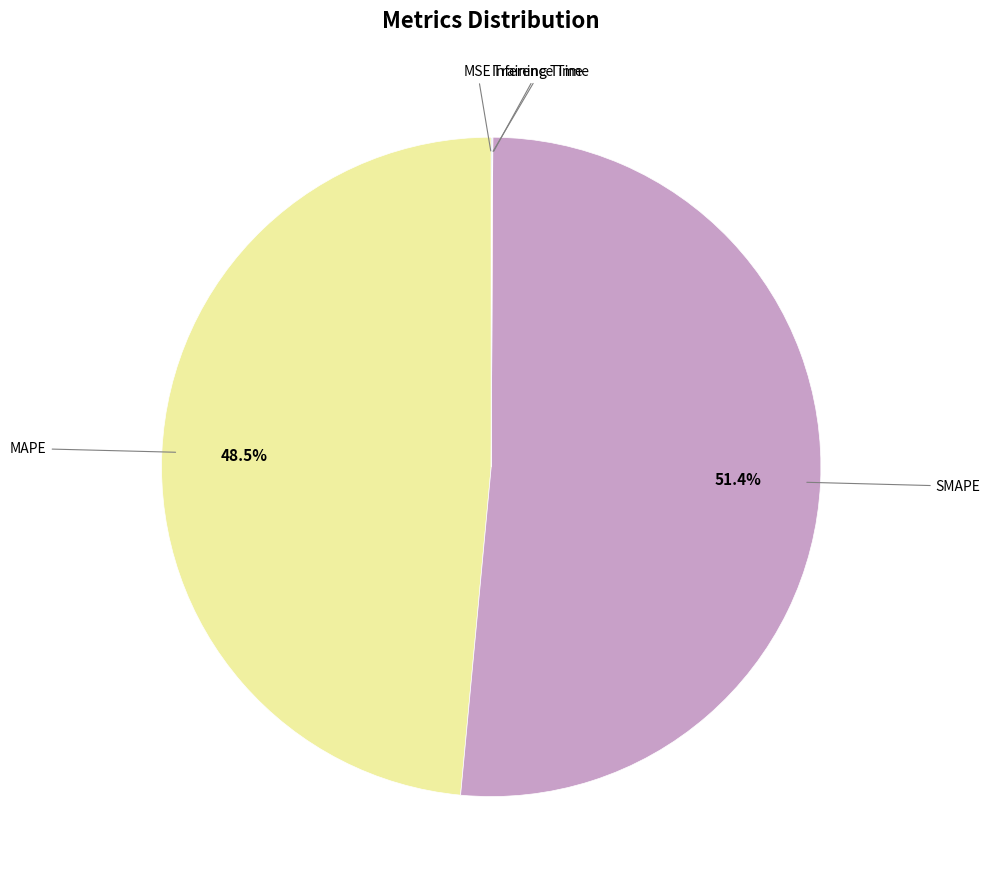

Is there a majority slice in this chart?

Yes